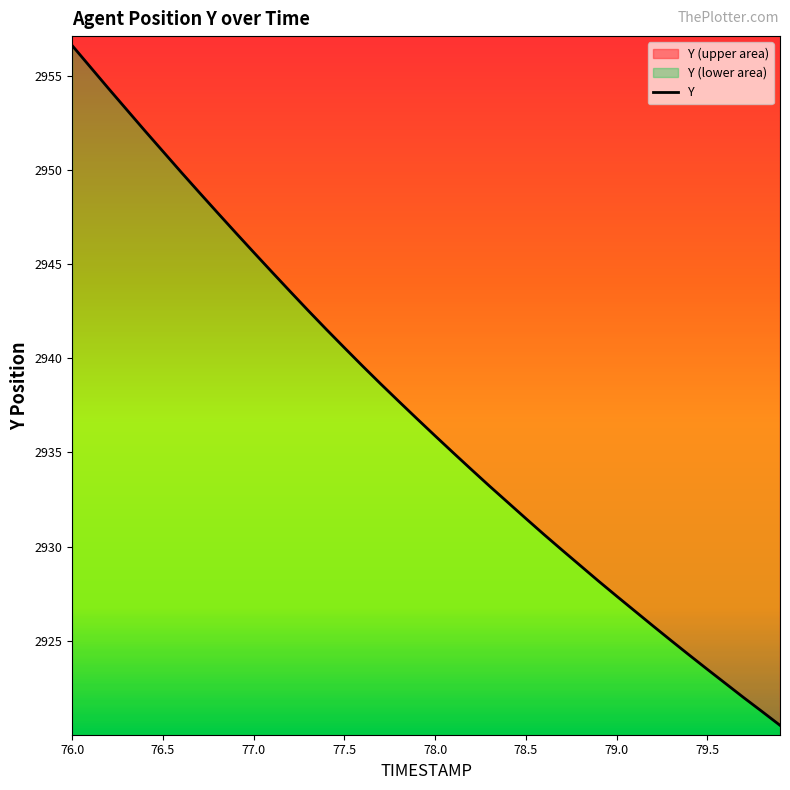

What is the maximum value shown in the chart?

2956.6